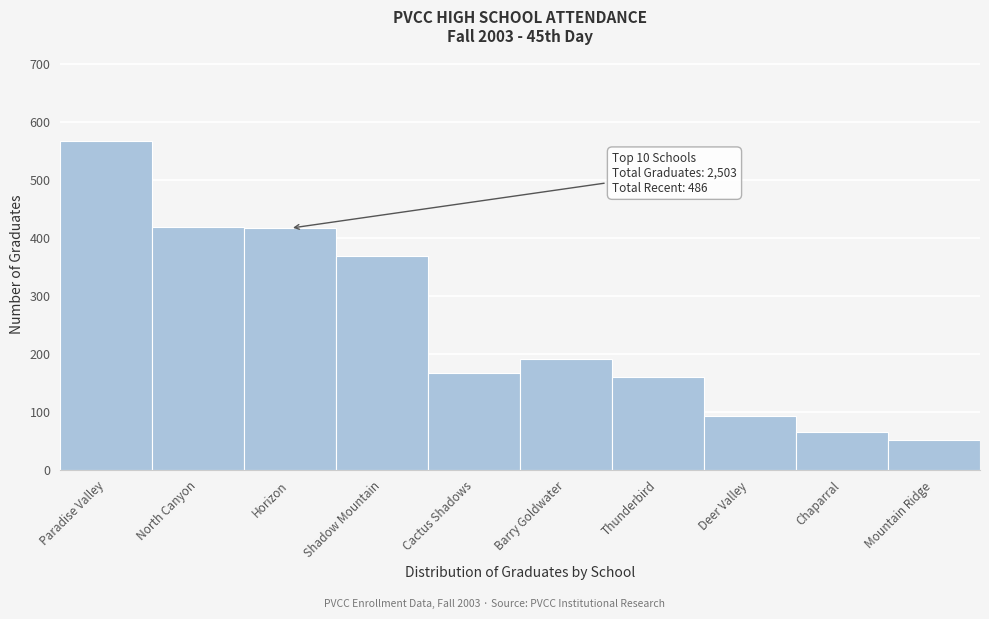

What is the difference between the values at Deer Valley and North Canyon?

325